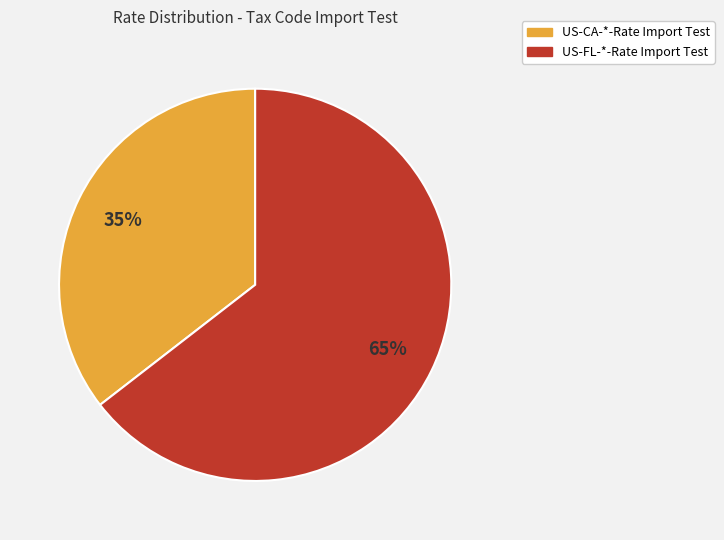

Between US-CA-*-Rate Import Test and US-FL-*-Rate Import Test, which is larger?

US-FL-*-Rate Import Test